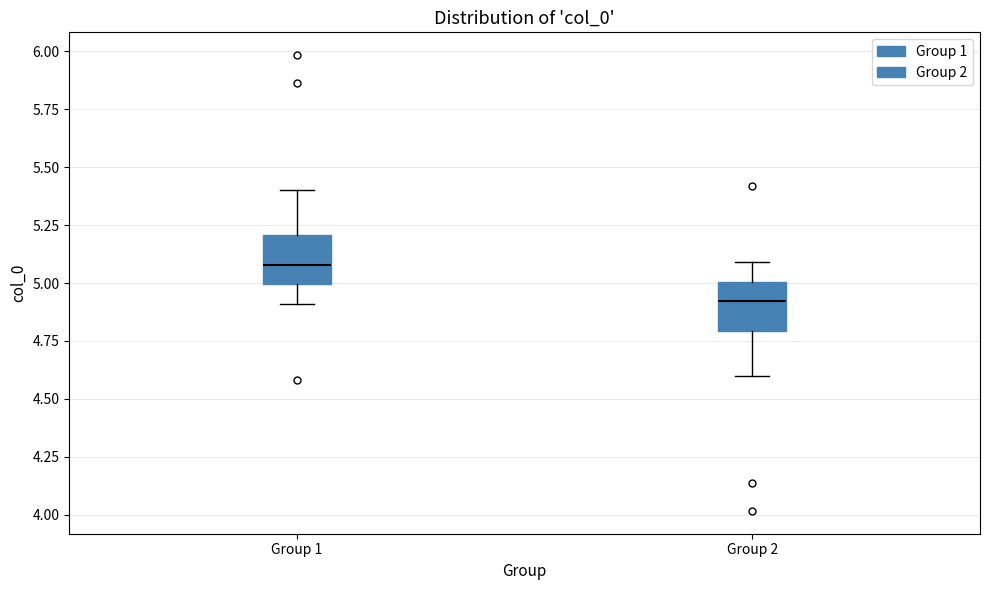

Where is the upper edge of the box for Group 1 on the y-axis? The values are not printed on the chart, so give them approximately, as read against the axis.

5.2